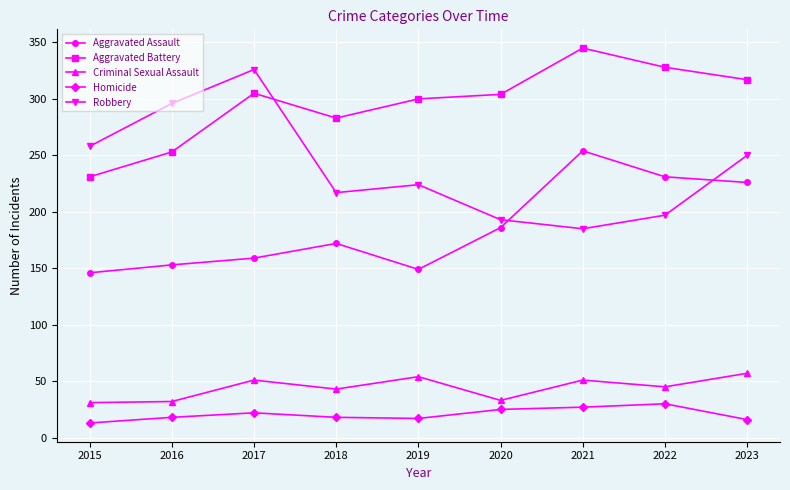

List the series in order of their peak value, lowest first.

Homicide, Criminal Sexual Assault, Aggravated Assault, Robbery, Aggravated Battery